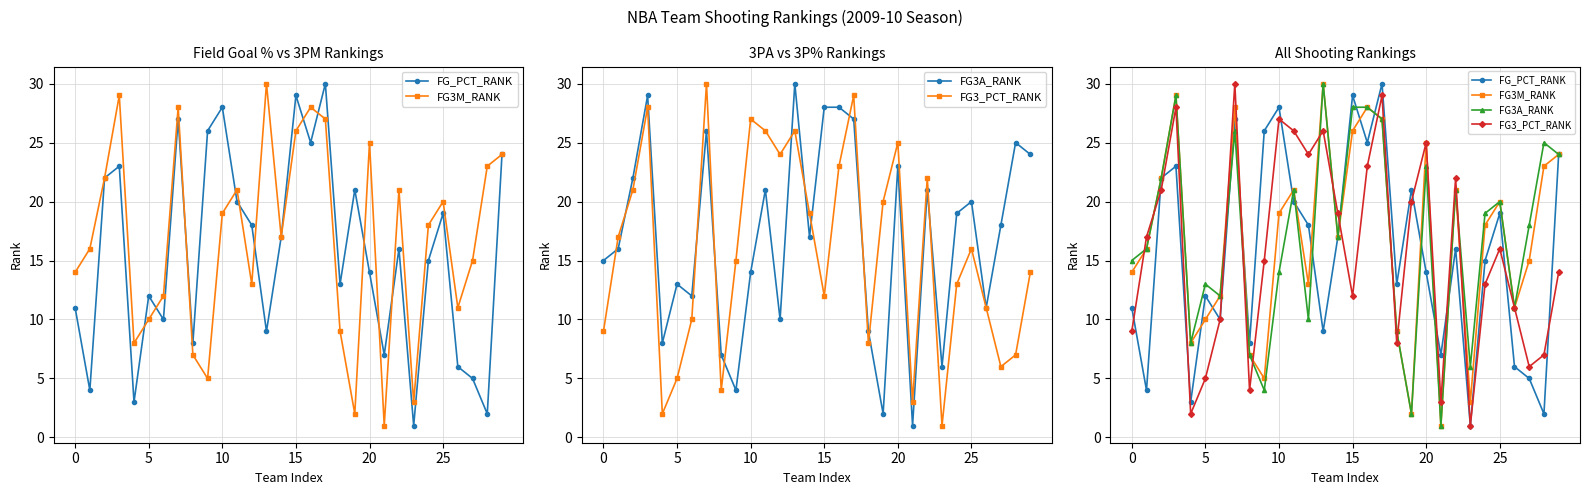

Is this an area chart (filled region under the line)?

No